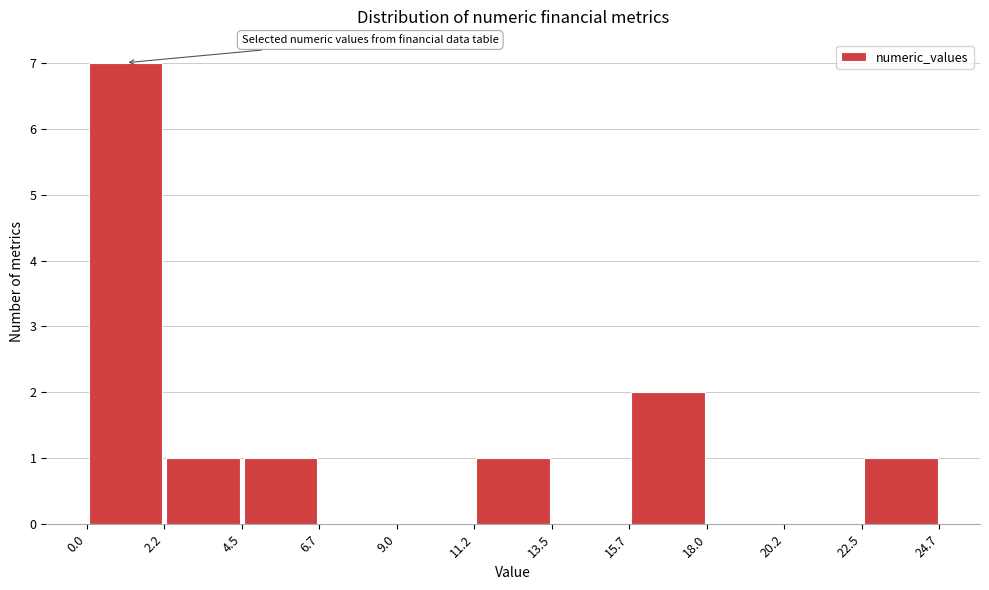

What is the height of the bar covering 11.2 to 13.5 on the x-axis? The values are not printed on the chart, so give them approximately, as read against the axis.

1